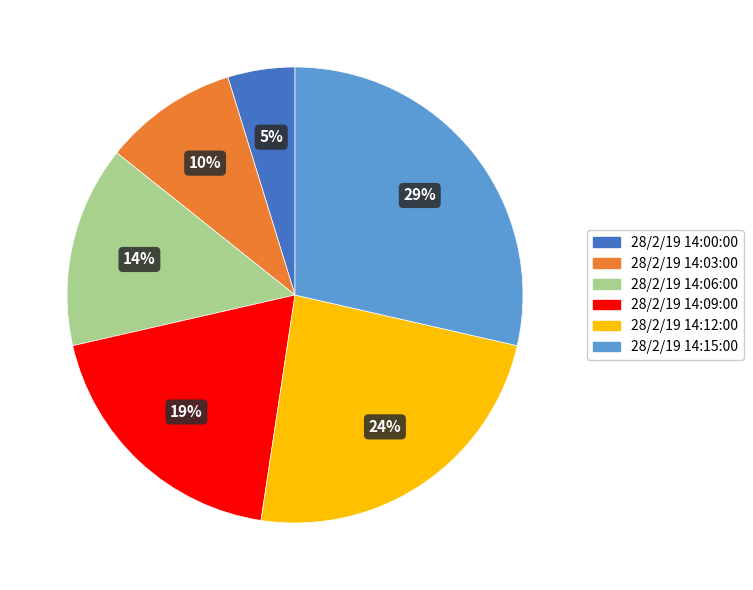

How many segments does this pie chart have?

6